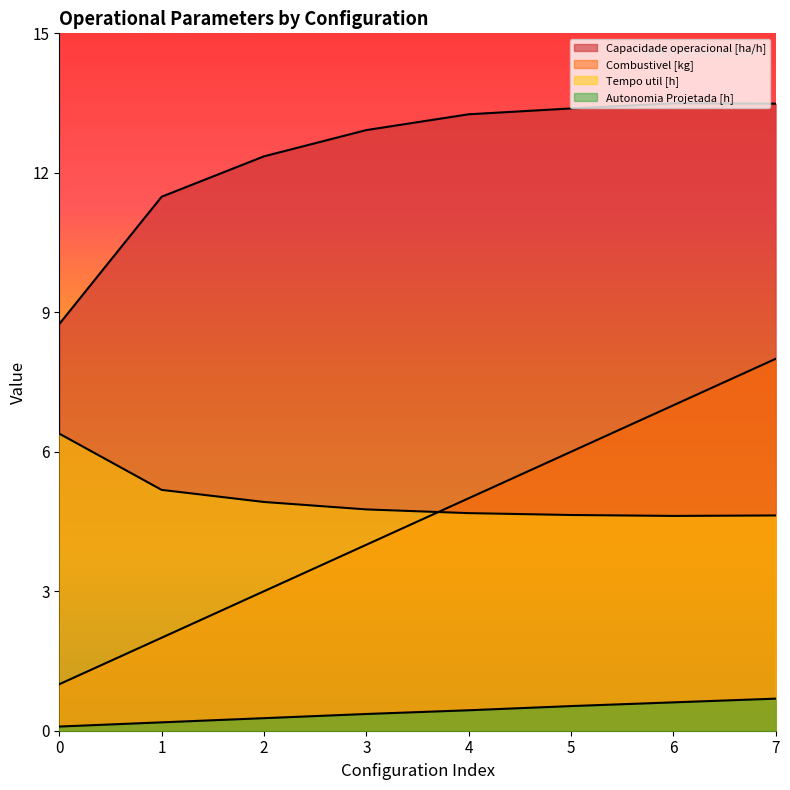

Between 0 and 5, which series saw the biggest shift?

Combustivel [kg]